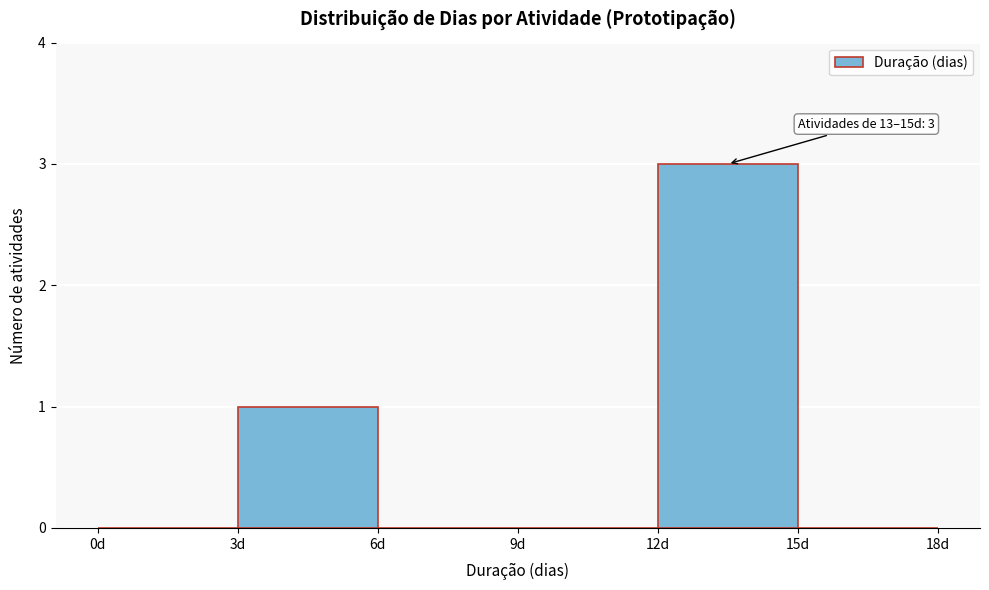

Which range on the x-axis has the tallest bar?

12 to 15